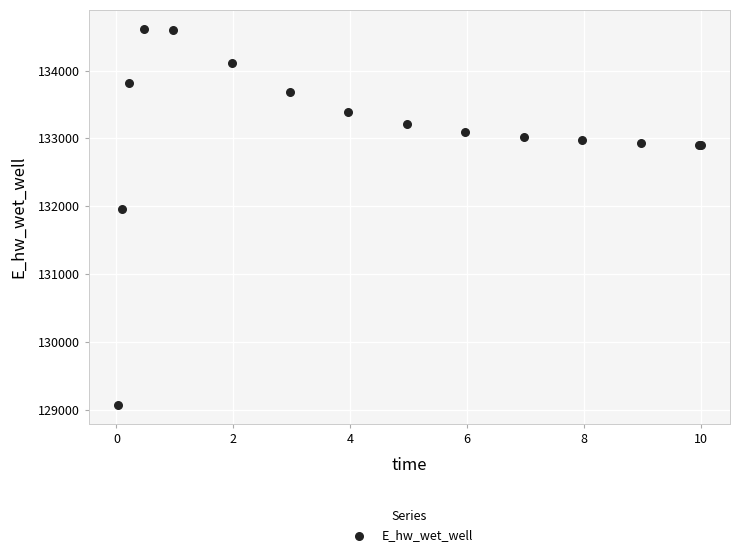

What Y value in the scatter plot is closest to 131840?

131960.8